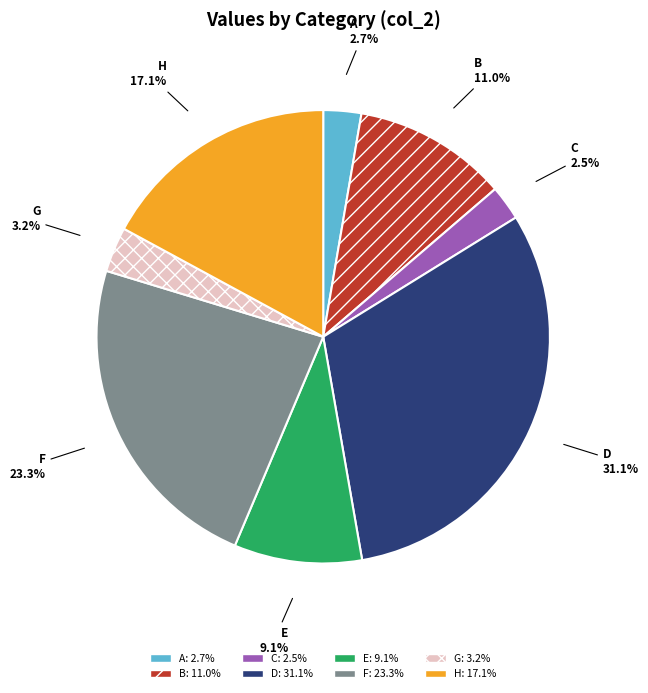

Is the sum of D and C greater than half?

No